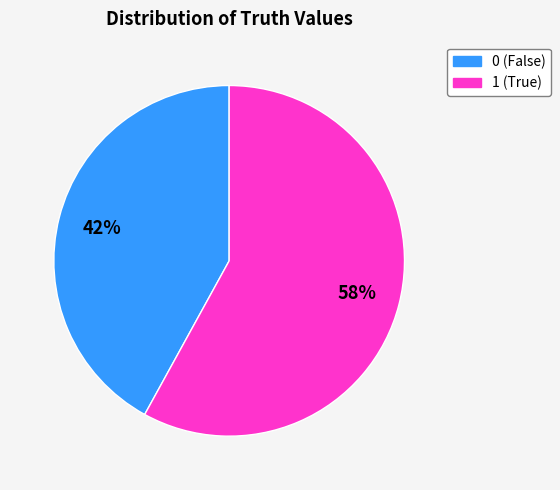

Is 0 the majority of the pie?

No